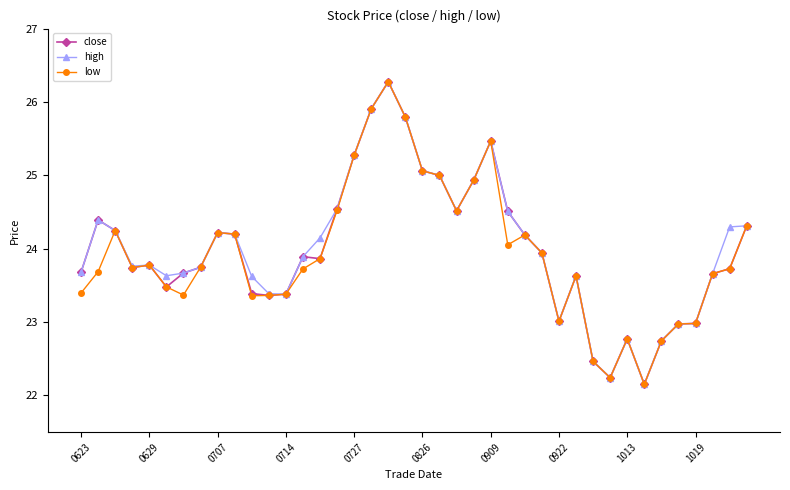

How many series are shown in this chart?

3